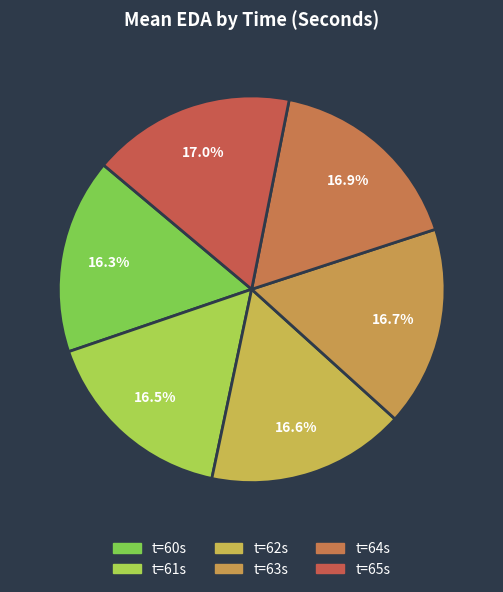

Count the number of slices in the pie.

6